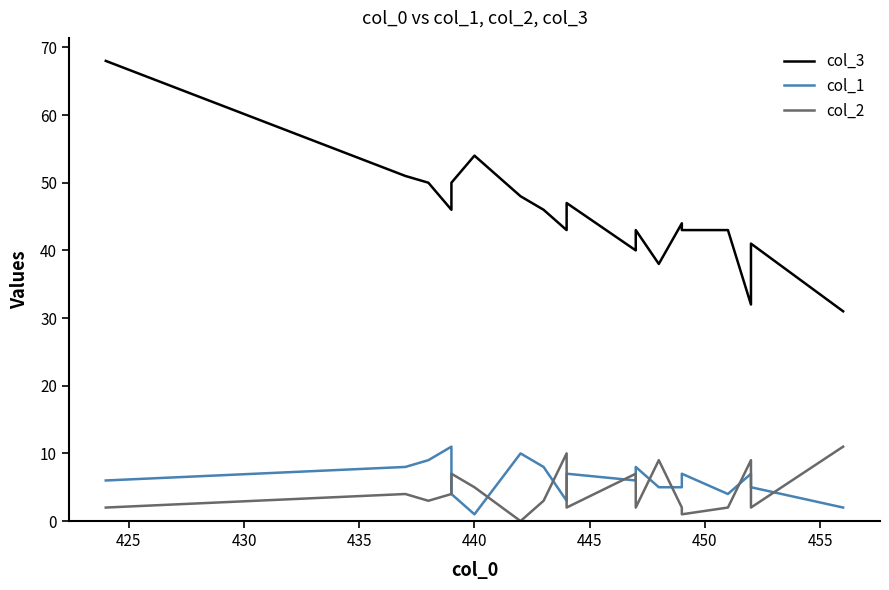

Does the chart display data point markers on the line(s)?

No